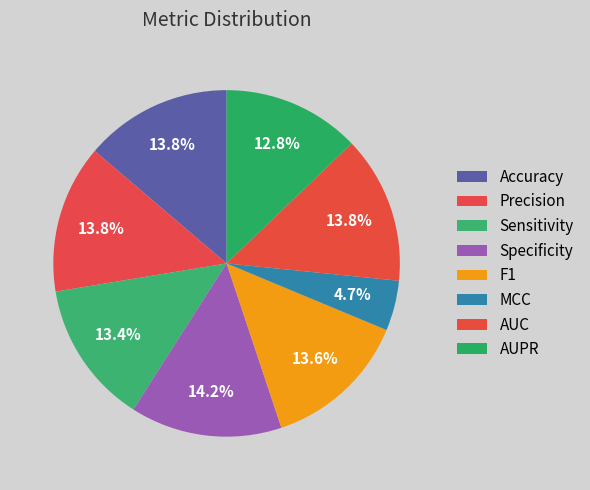

To the nearest percent, what is the difference between the largest and smallest slice percentages?

9%